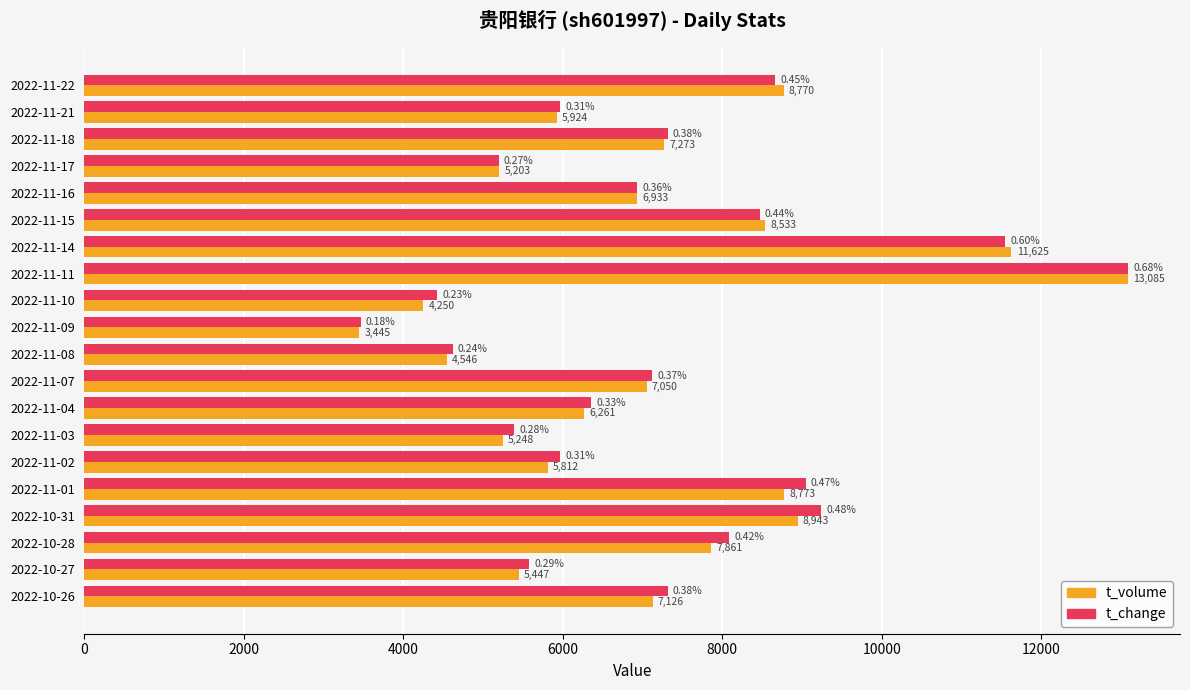

At which category is the sum across all series the highest?

2022-11-11